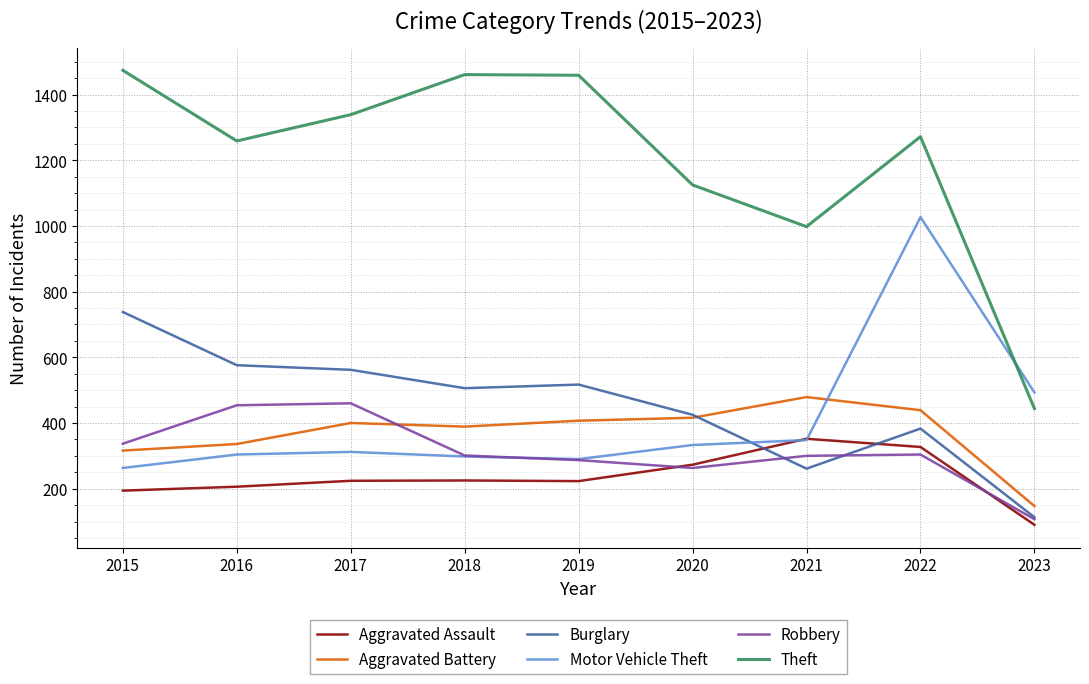

After their last crossing, which series has the higher values: Motor Vehicle Theft or Robbery?

Motor Vehicle Theft